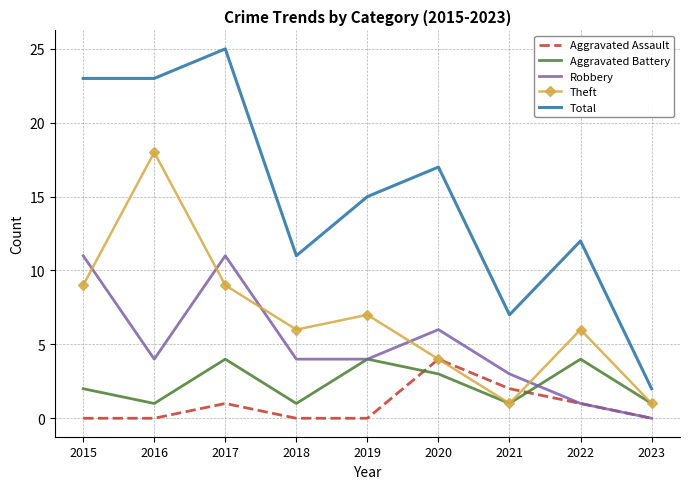

Reading left to right, list all the values displayed in this chart.

Aggravated Assault: 2015=0	2016=0	2017=1	2018=0	2019=0	2020=4	2021=2	2022=1	2023=0
Aggravated Battery: 2015=2	2016=1	2017=4	2018=1	2019=4	2020=3	2021=1	2022=4	2023=1
Robbery: 2015=11	2016=4	2017=11	2018=4	2019=4	2020=6	2021=3	2022=1	2023=0
Theft: 2015=9	2016=18	2017=9	2018=6	2019=7	2020=4	2021=1	2022=6	2023=1
Total: 2015=23	2016=23	2017=25	2018=11	2019=15	2020=17	2021=7	2022=12	2023=2